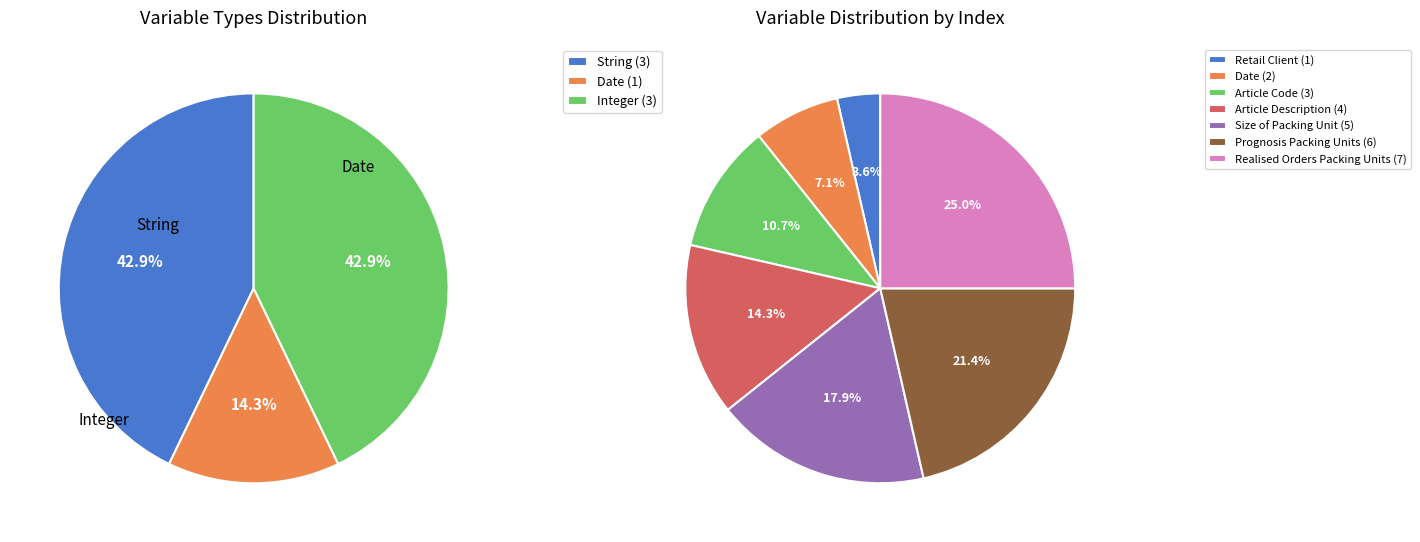

The Realised Orders Packing Units slice represents 25% of the pie. True or false?

True